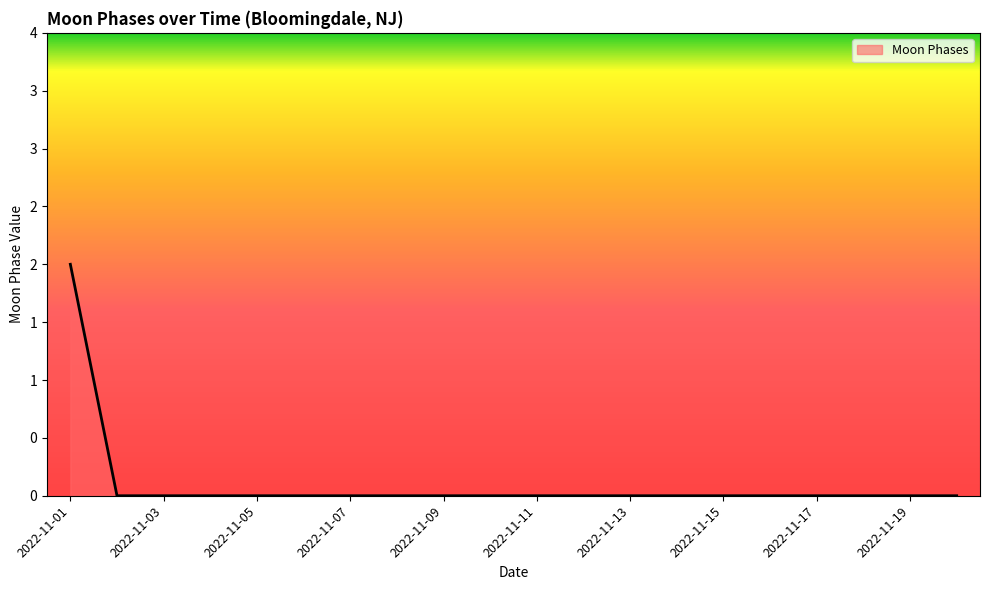

Reading left to right, list all the values displayed in this chart.

2	0	0	0	0	0	0	0	0	0	0	0	0	0	0	0	0	0	0	0